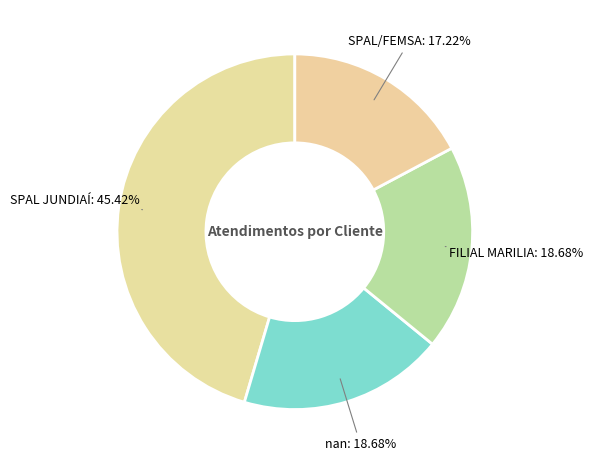

Is there any slice that represents more than half of the pie?

No